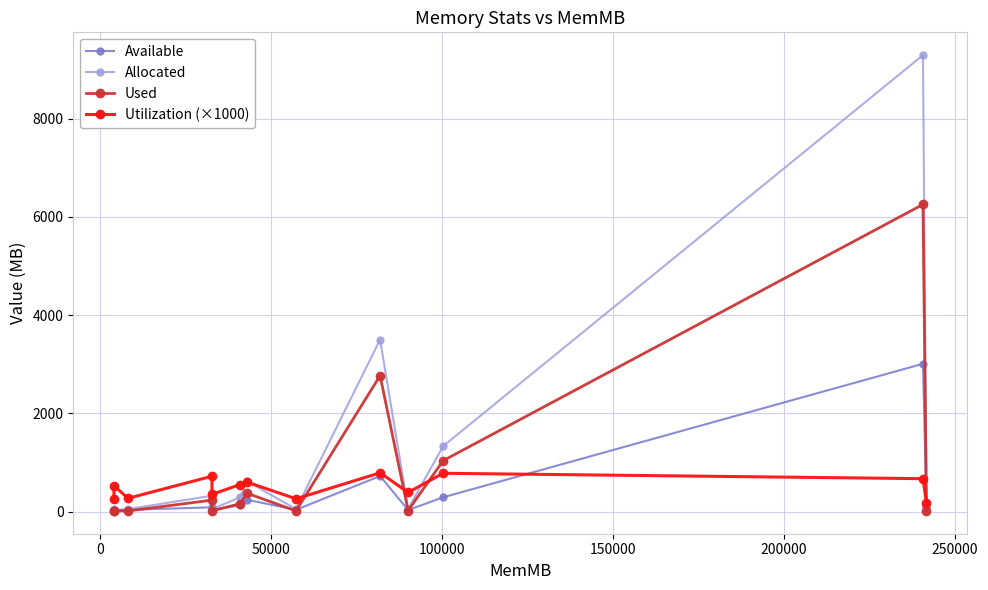

What is the value of the Utilization (×1000) point at the 5th from the left?

350.0